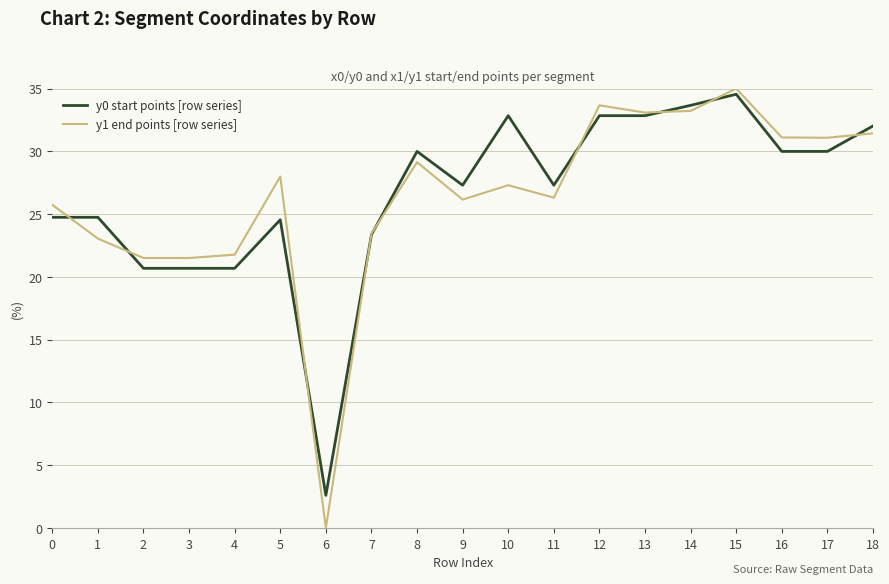

Which label corresponds to the smallest value in the chart?

6